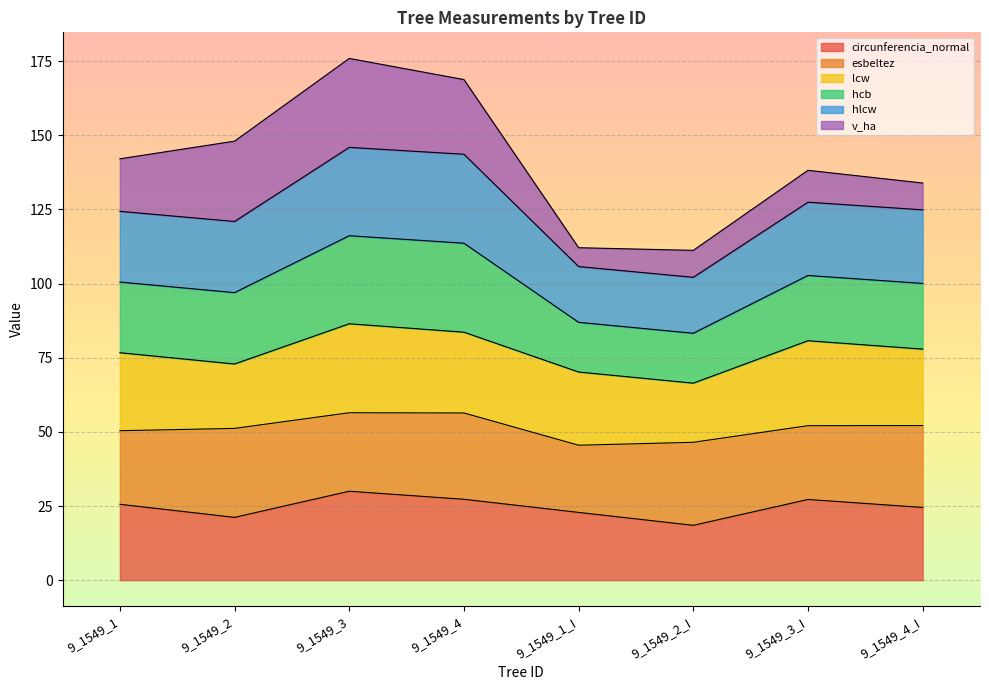

What is the lowest value of the circunferencia_normal series?

18.5